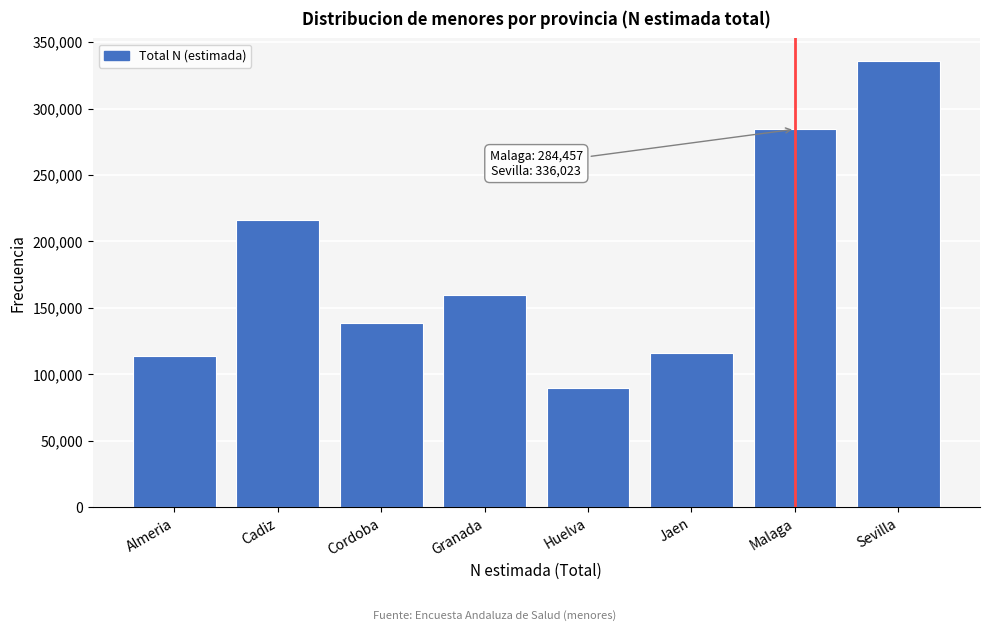

Reading left to right, what are all the values shown in this chart?

Almeria=113725	Cadiz=215872	Cordoba=138762	Granada=159995	Huelva=90006	Jaen=116230	Malaga=284457	Sevilla=336023